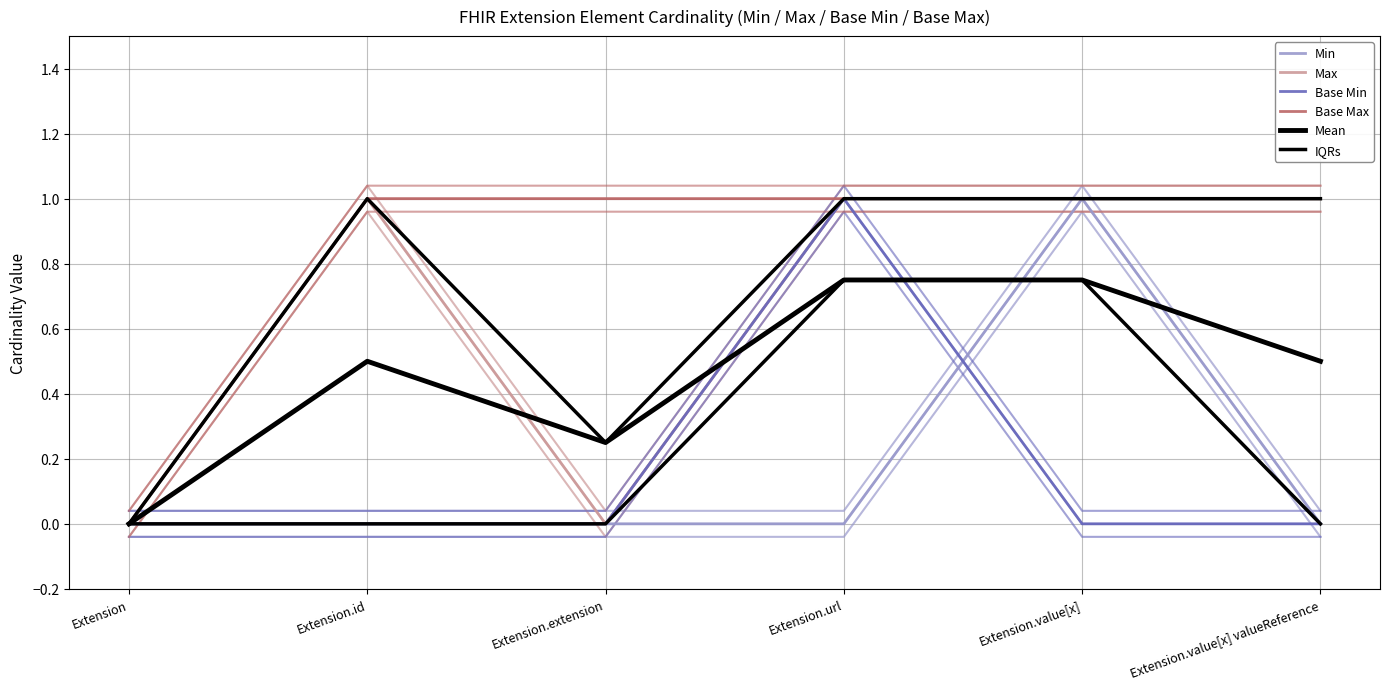

What is the label of the 6th point from the left?

Extension.value[x] valueReference